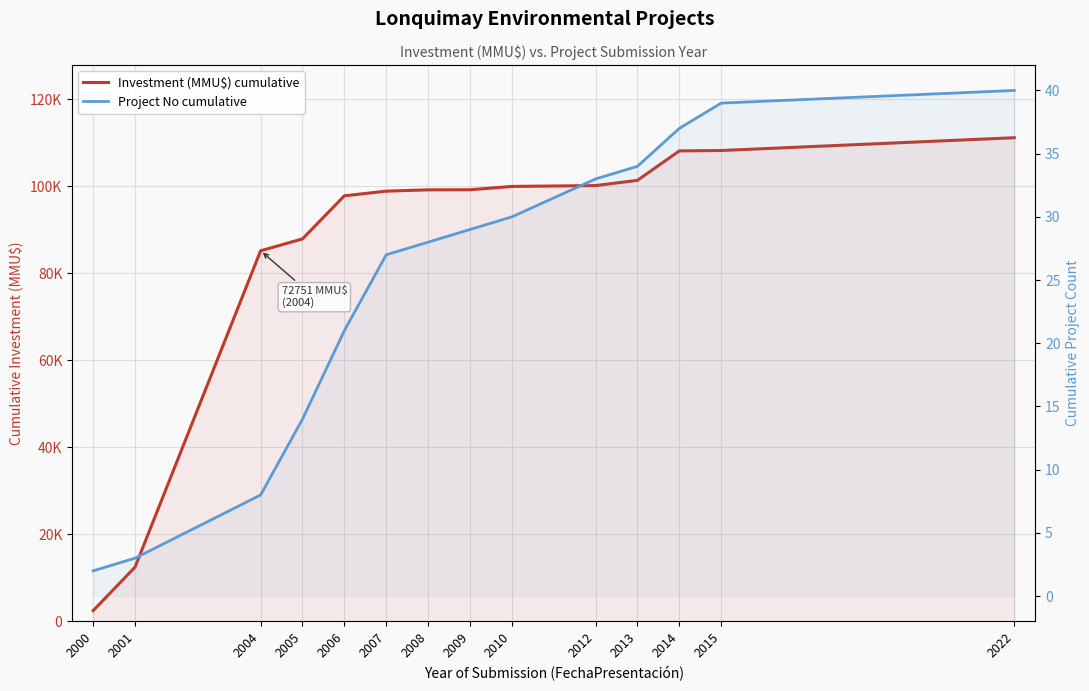

At which label does Project No cumulative reach its peak?

2022